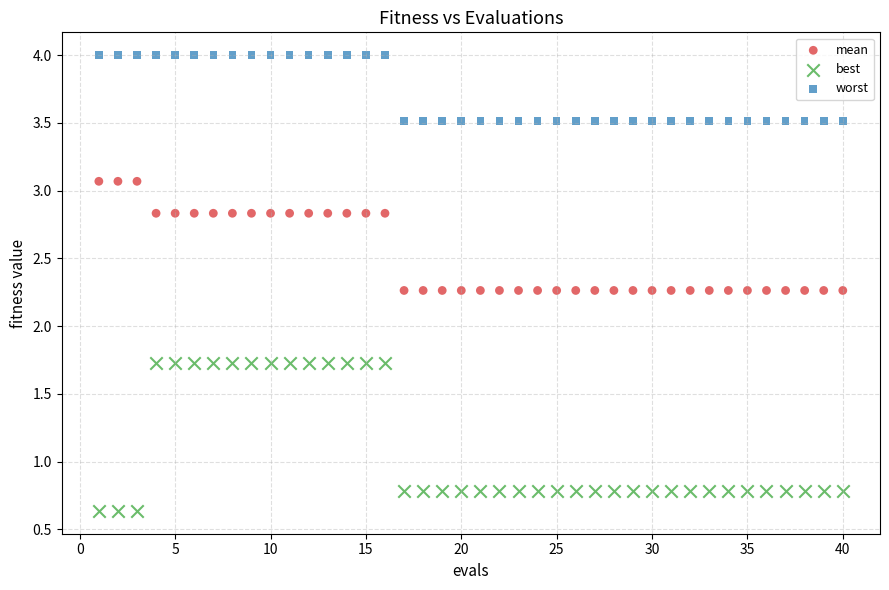

Which series reaches the maximum Y coordinate?

worst